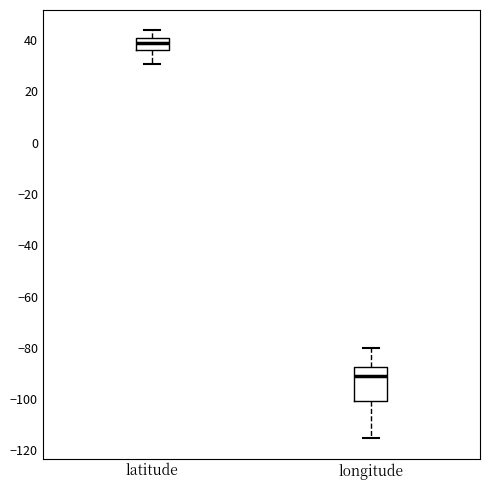

Reading left to right, transcribe this box plot: for each box, give where its median line is, the range the box spans, and where its two whiskers end, as read against the y-axis. The values are not printed on the chart, so give them approximately, as read against the axis.

latitude: median 38, box 36 to 40, whiskers 30 to 44
longitude: median -90, box -100 to -88, whiskers -116 to -80